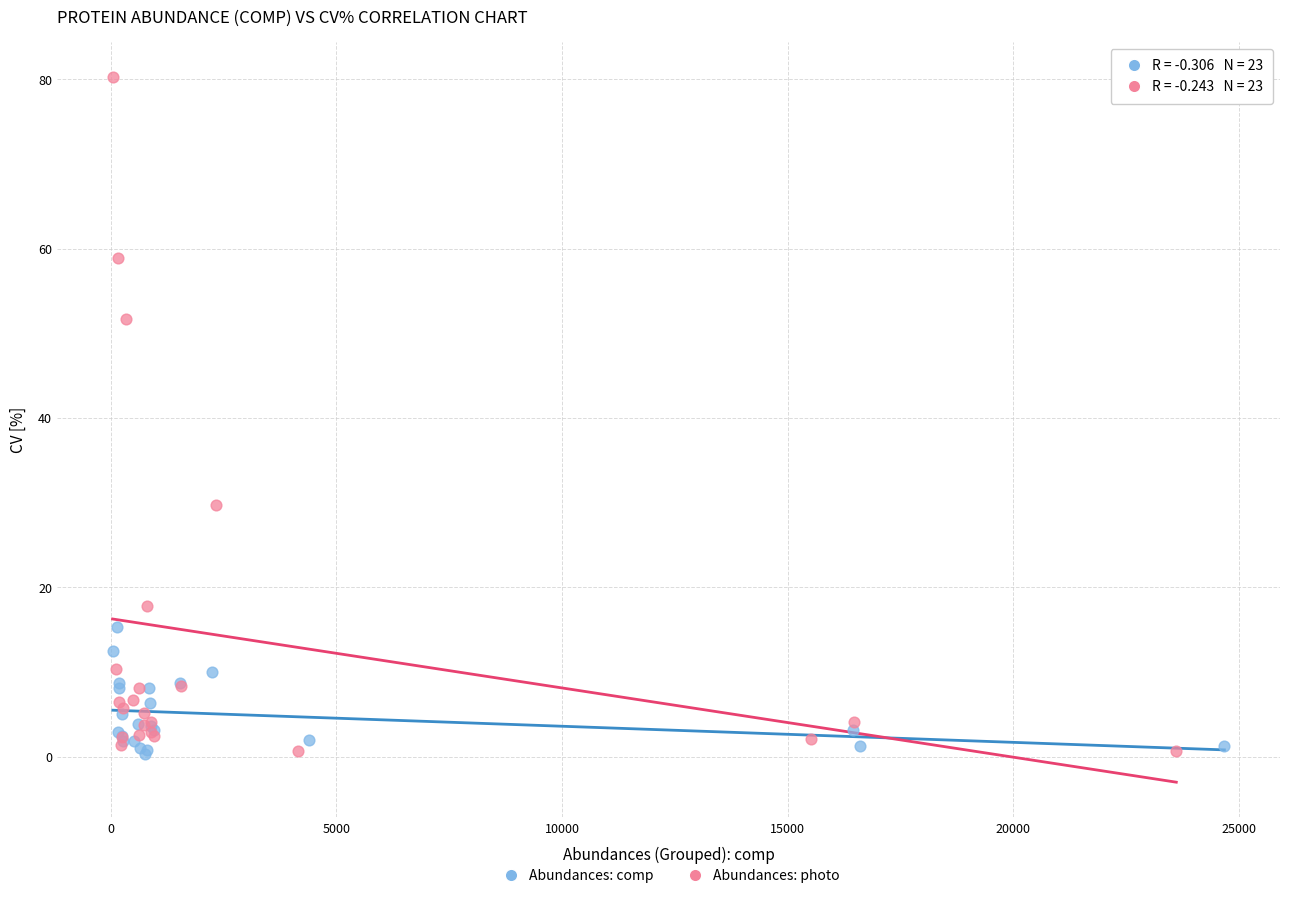

Which series contains the highest Y value?

Abundances: photo